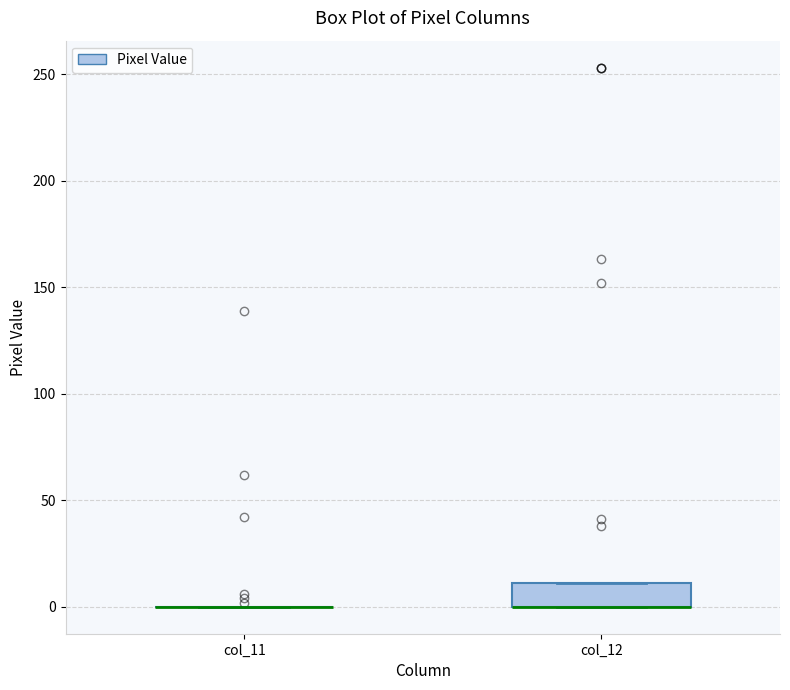

Reading left to right, read every box against the y-axis: the position of its median line, the range the box covers, and the ends of its whiskers. The values are not printed on the chart, so give them approximately, as read against the axis.

col_11: box collapsed to a line at 0, whiskers 0 to 0
col_12: median 0 (drawn on the box's lower edge), box 0 to 10, whiskers 0 to 10